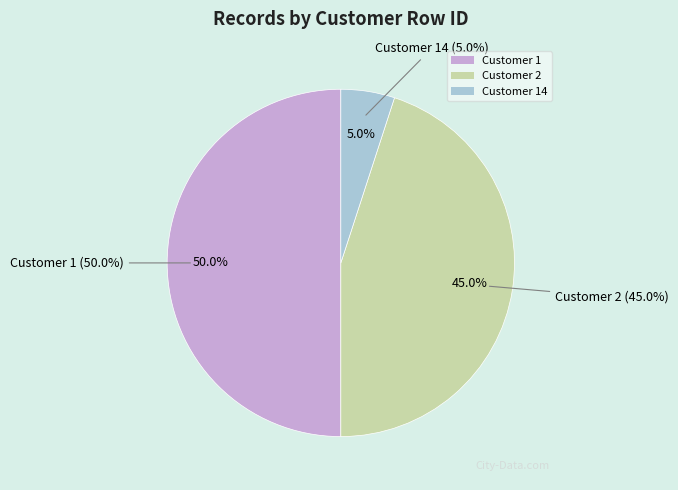

Is it true that Customer 2 is 45% of the pie?

True